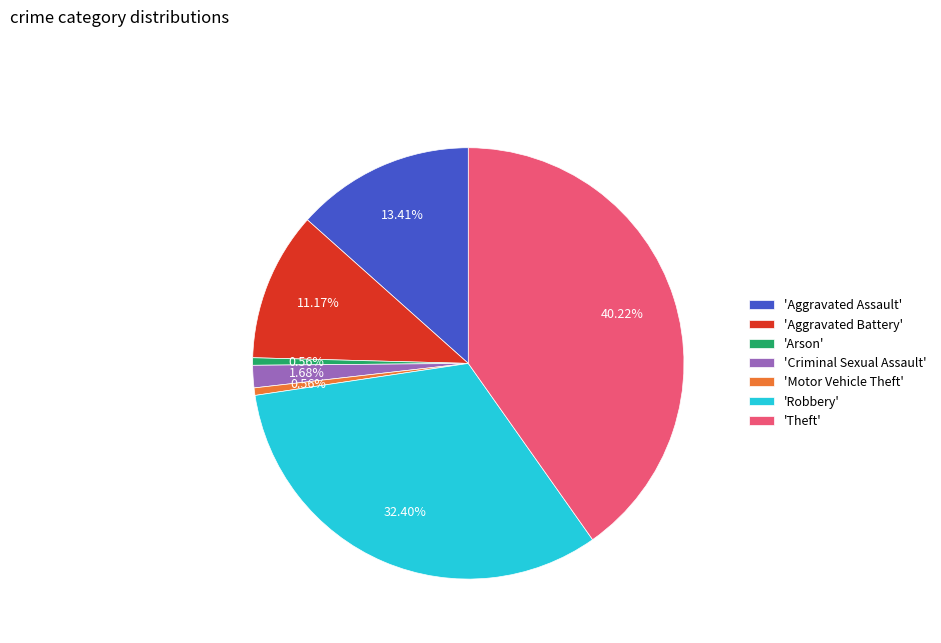

Do 'Motor Vehicle Theft' and 'Theft' together represent more than half of the pie?

No